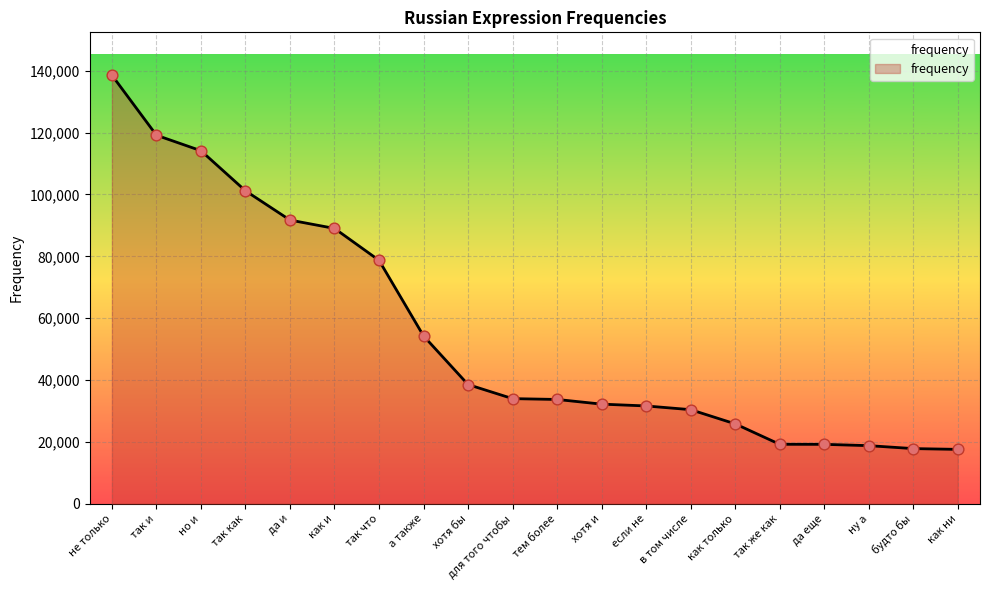

Which has a higher value, тем более or так что?

так что